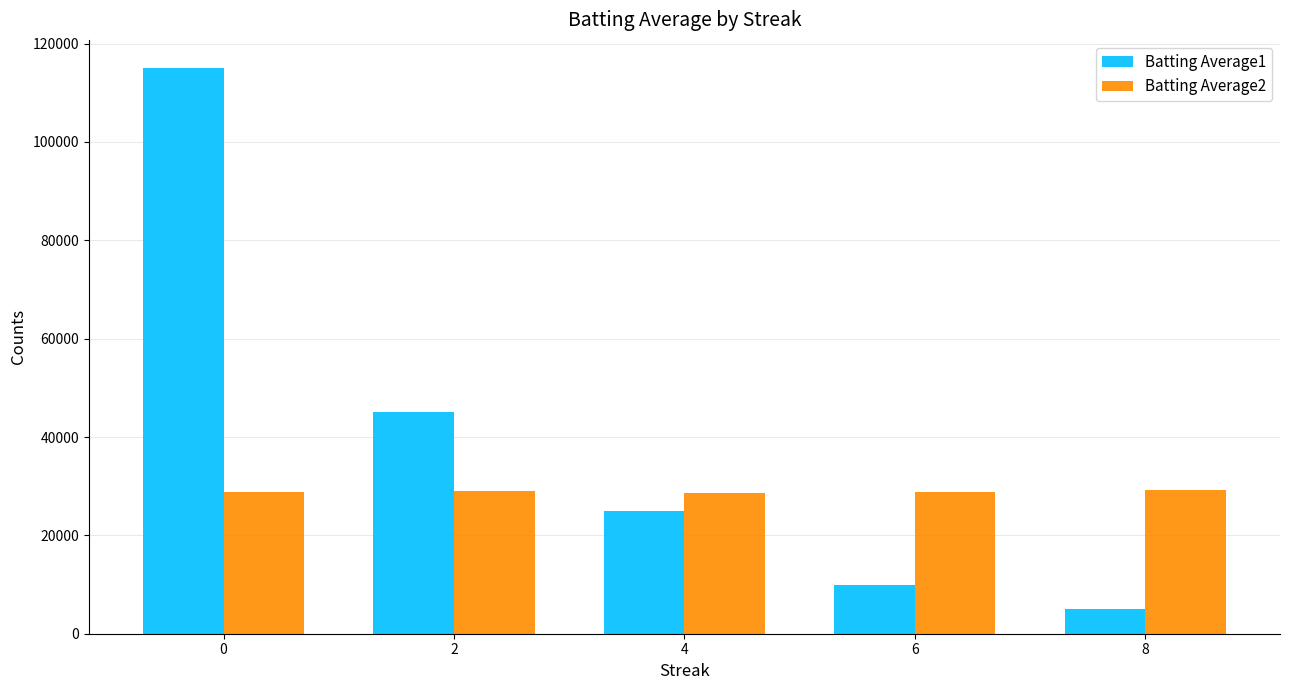

What is the difference between the highest and lowest values at 4?

3520